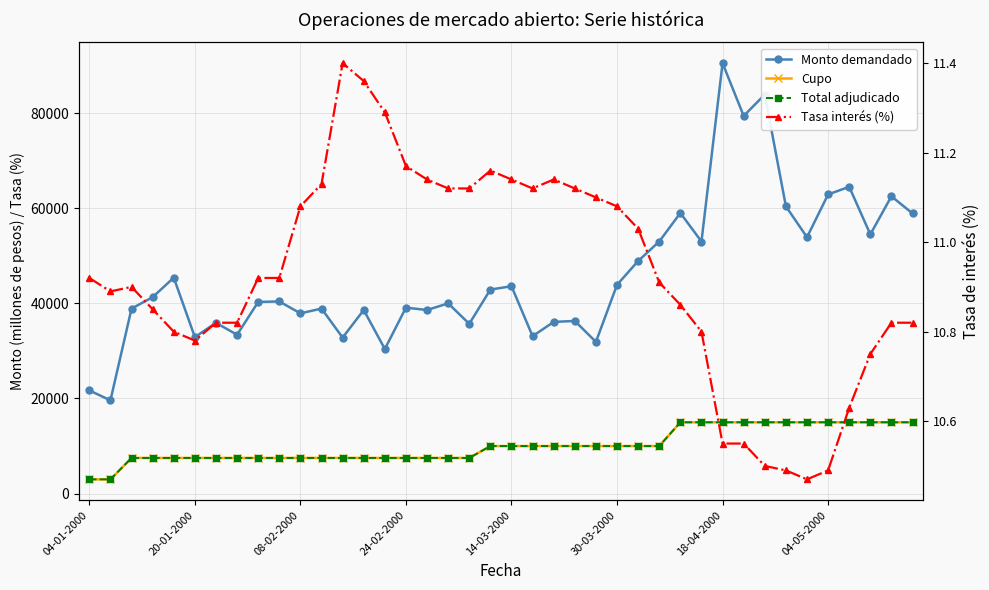

How many distinct data groups are displayed?

4